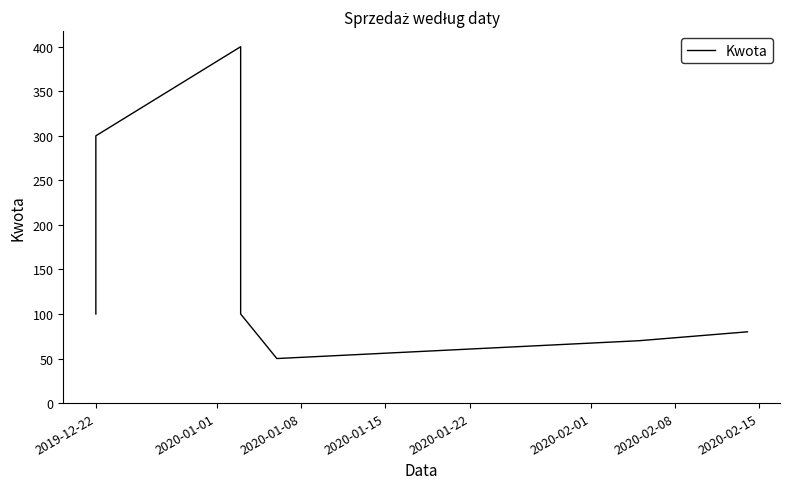

What is the greatest value displayed?

400